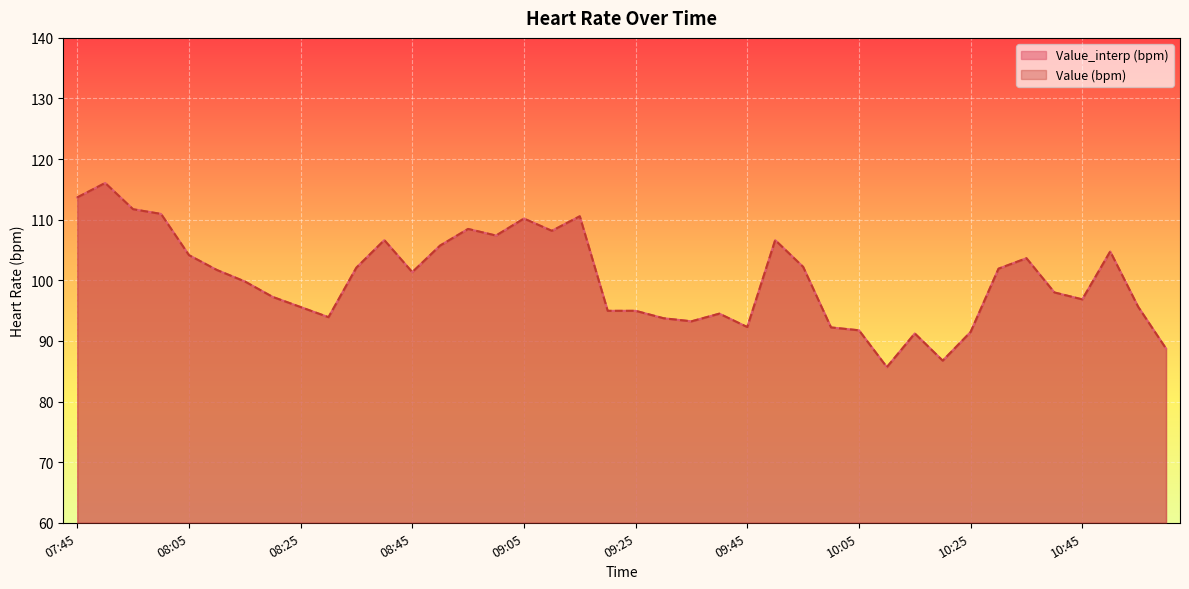

What is the value of the Value (bpm) point at the 20th from the left?

95.0